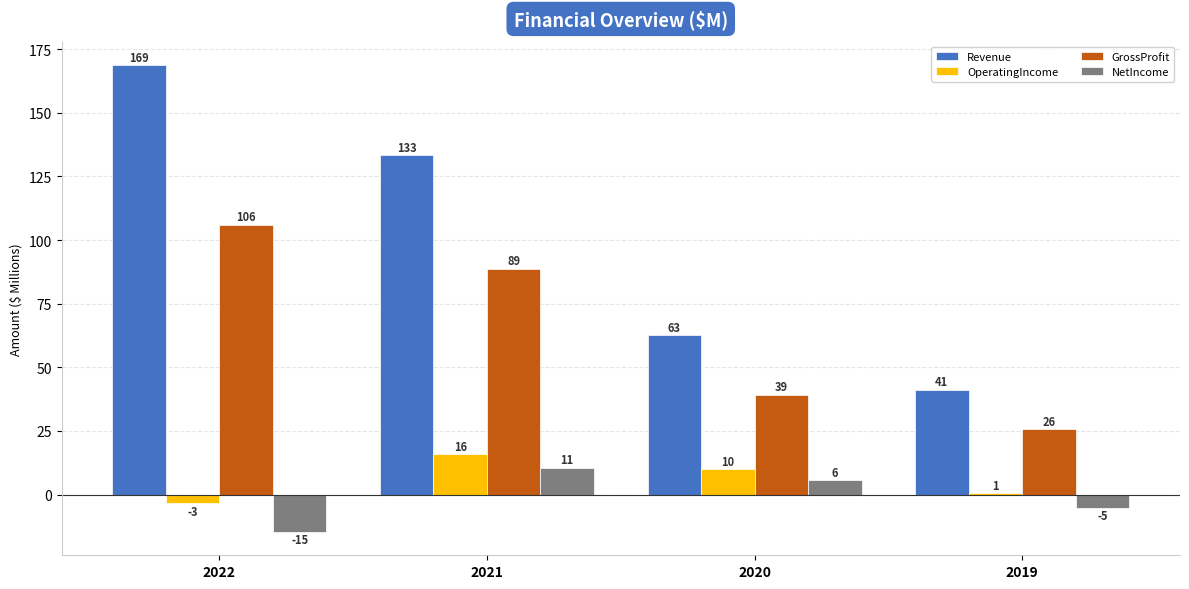

What is the difference between the maximum and minimum values in the Revenue series?

127.6